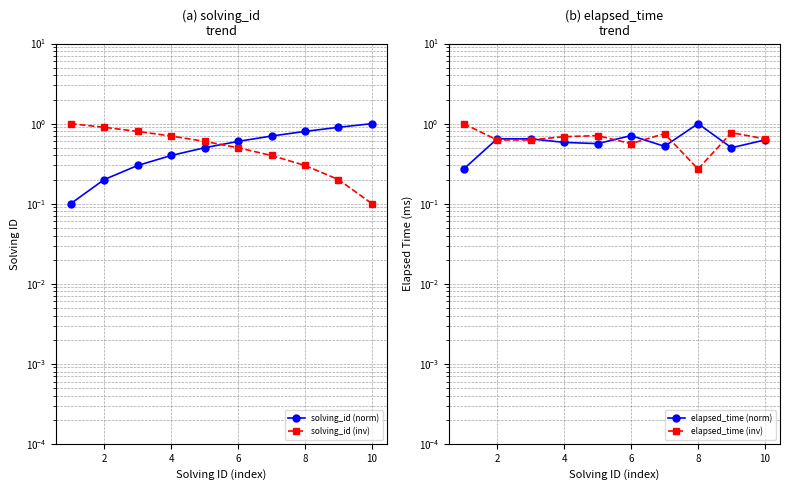

What is the minimum value shown in the chart?

0.1